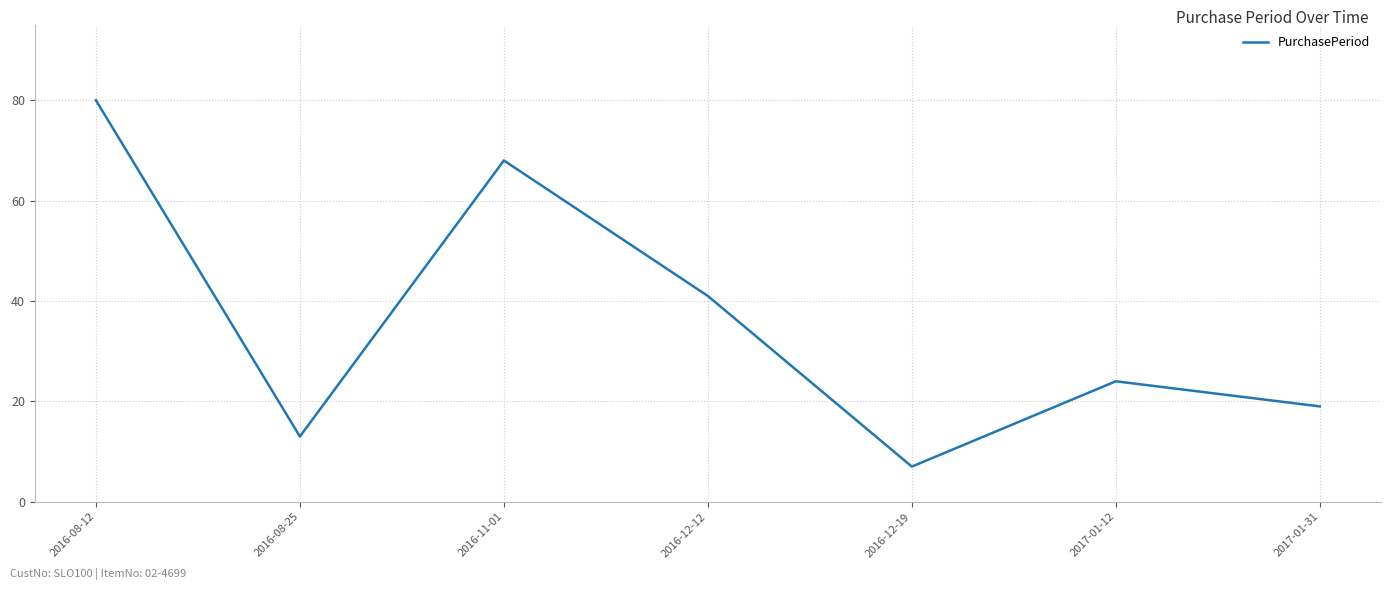

Is it true that the value at 2016-08-12 is 23?

False